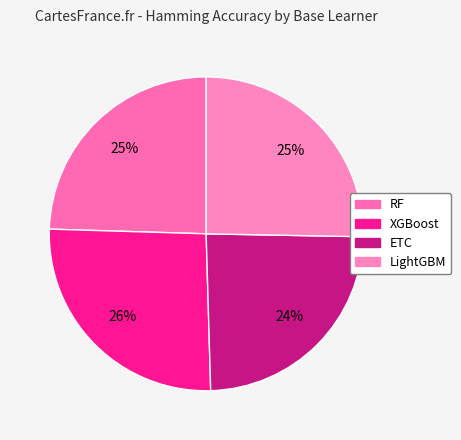

Combined, what portion of the pie is LightGBM and RF?

49.8%